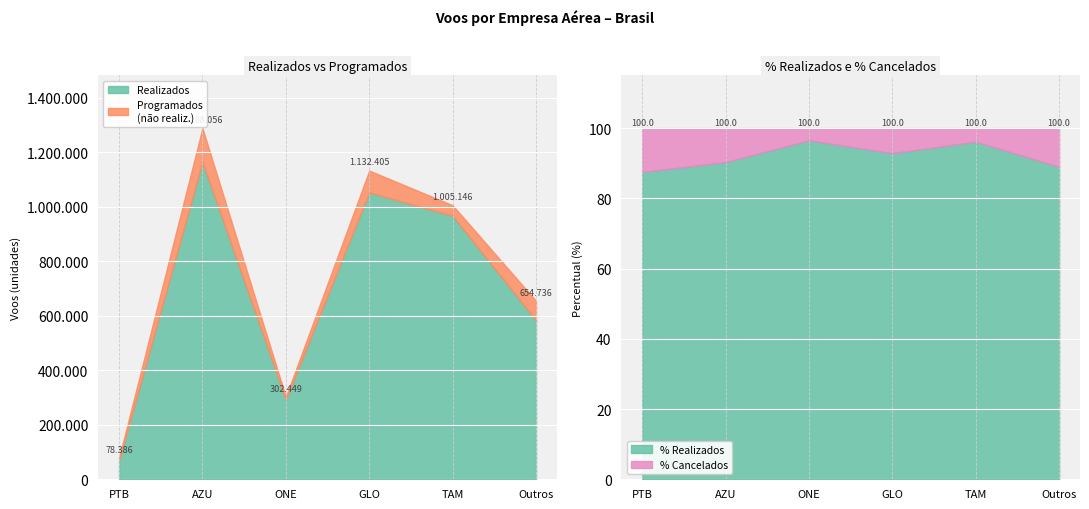

The % Realizados series shows 90.3 at AZU. True or false?

True